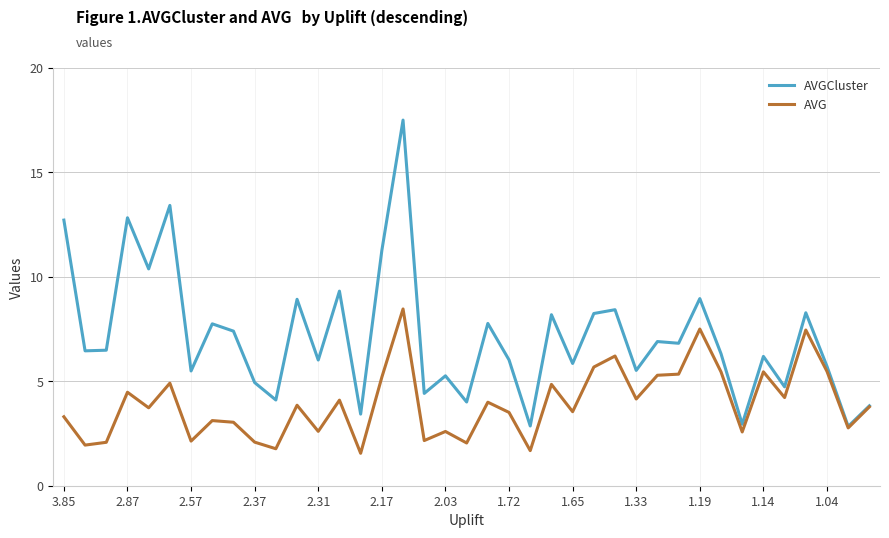

Which series has the largest total across all categories?

AVGCluster